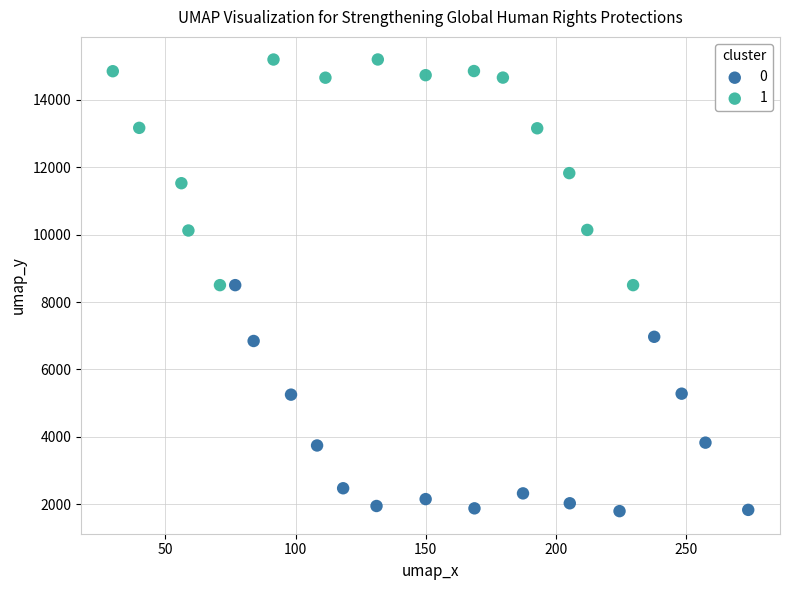

What are all the series names shown in the legend?

0, 1